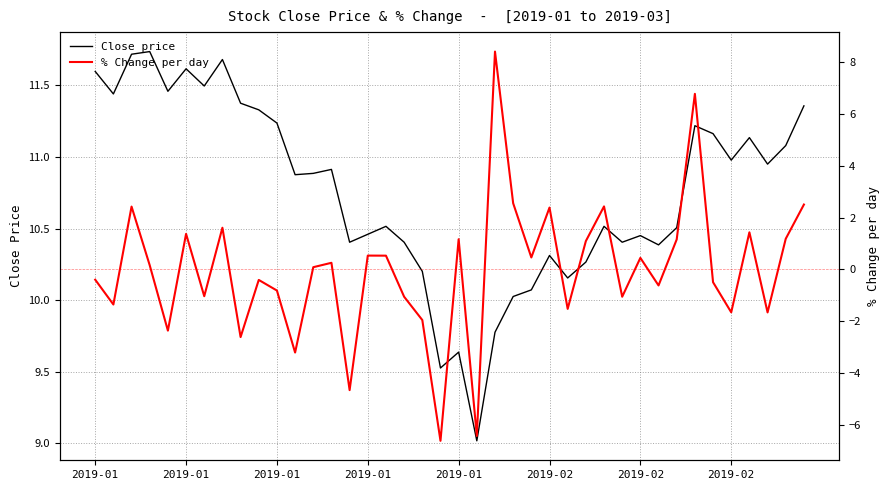

How many data points does each series have?

40